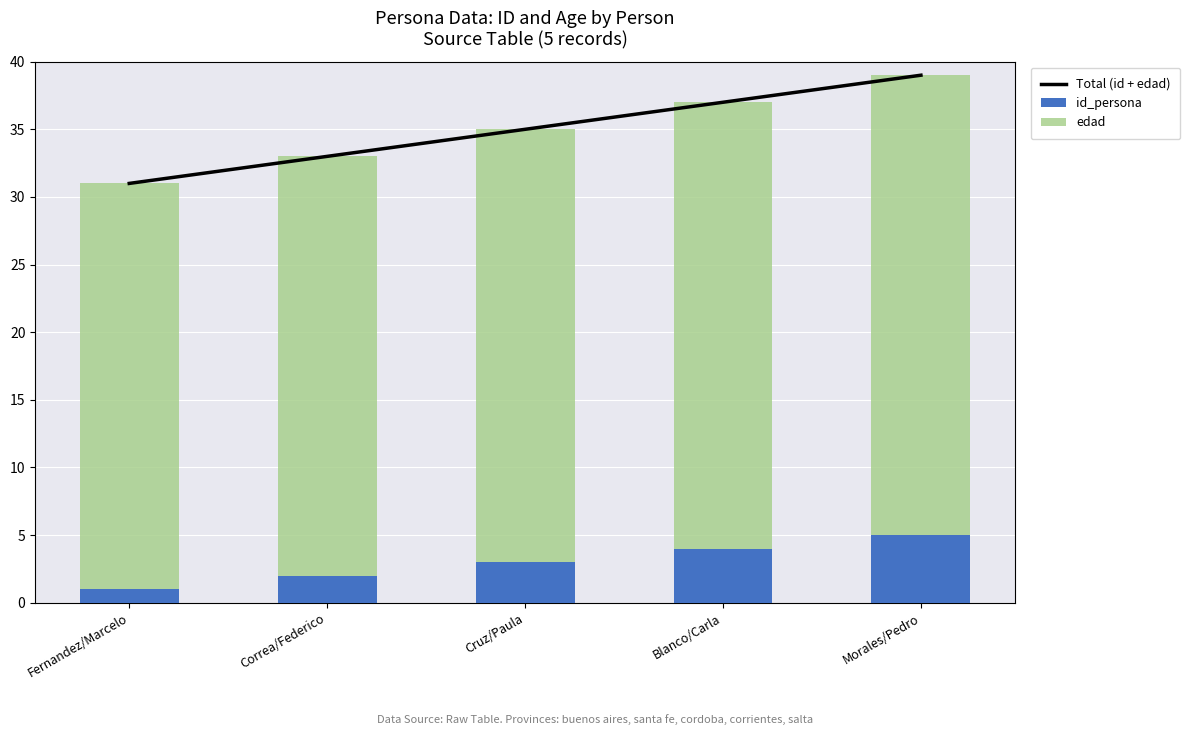

The edad series shows 33 at Blanco/Carla. True or false?

True